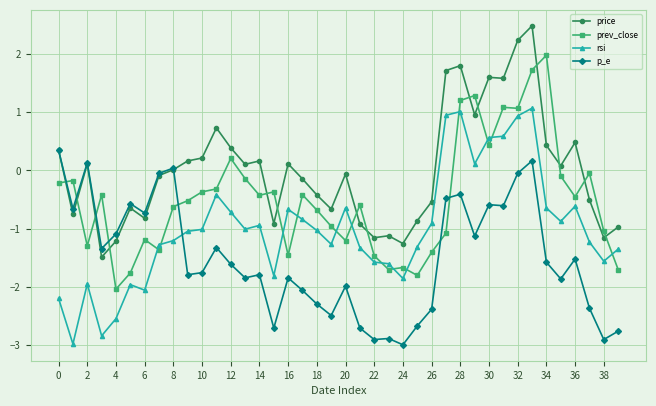

True or false: p_e has more than 1 interior local peaks.

True